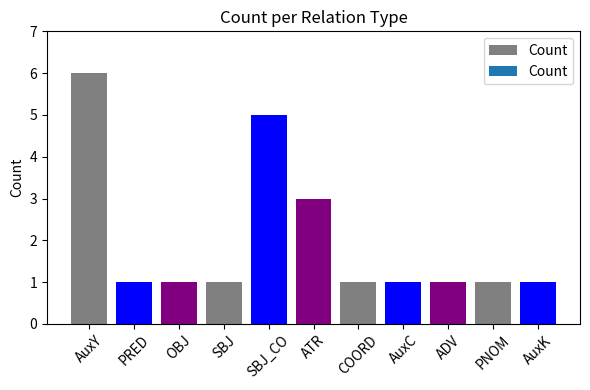

True or false: the data shows 1 at PNOM.

True